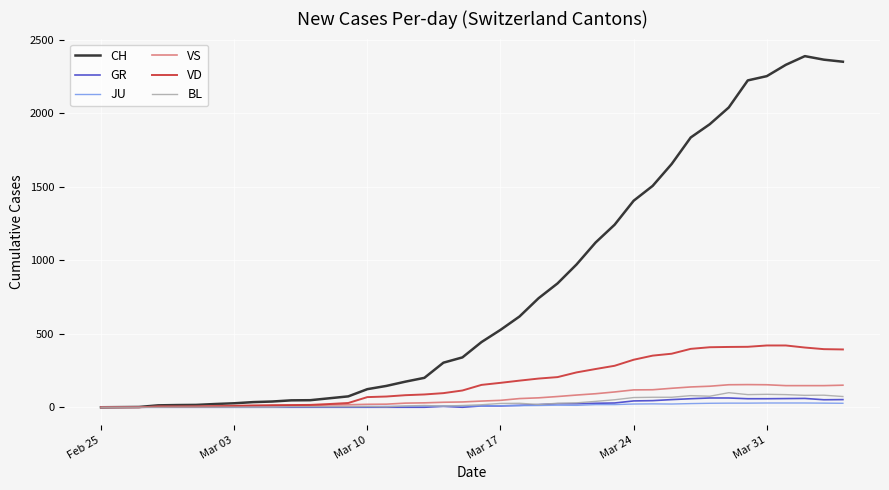

What is the greatest value displayed?

2387